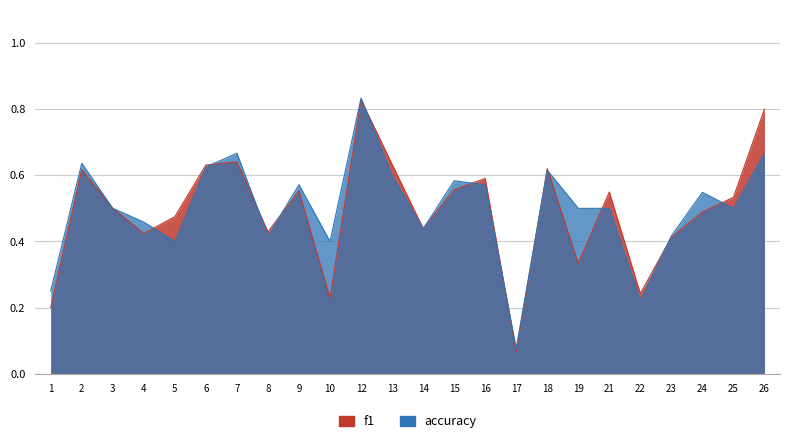

The accuracy series shows 0.2 at 22. True or false?

True